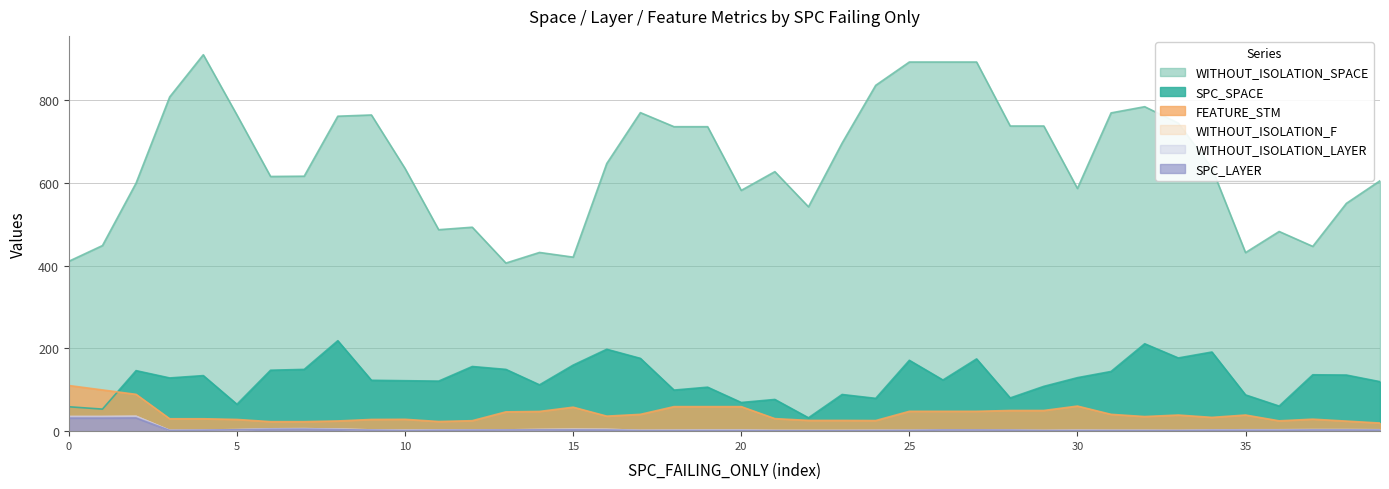

Does the chart have visible grid lines?

Yes